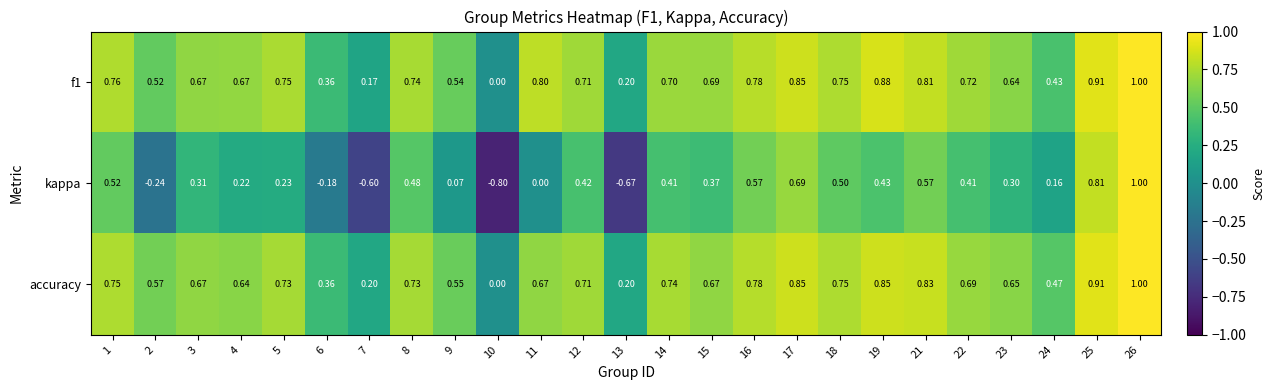

Which series has the largest range (max minus min)?

kappa